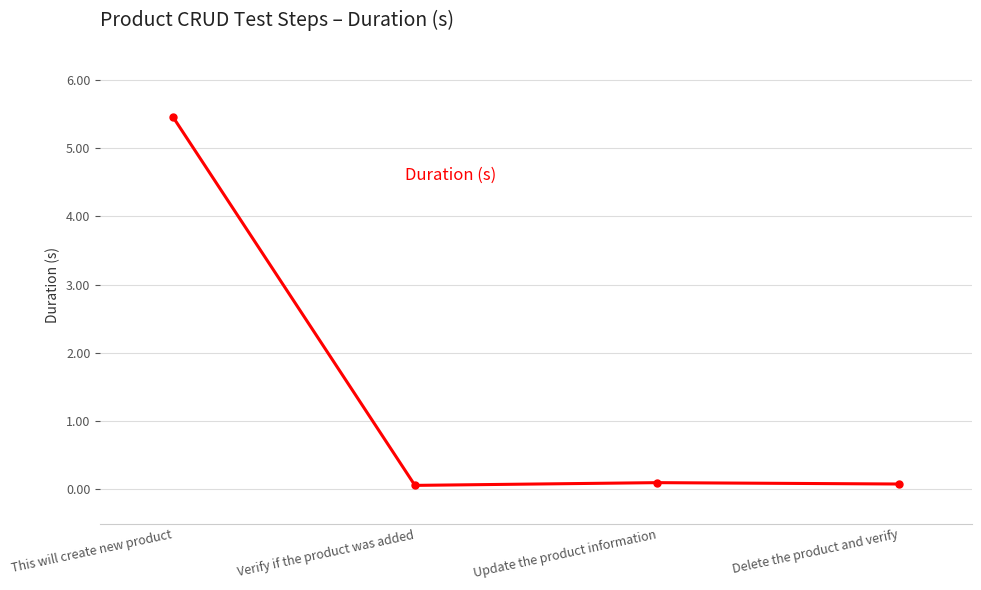

The value at This will create new product is 5.5. True or false?

True